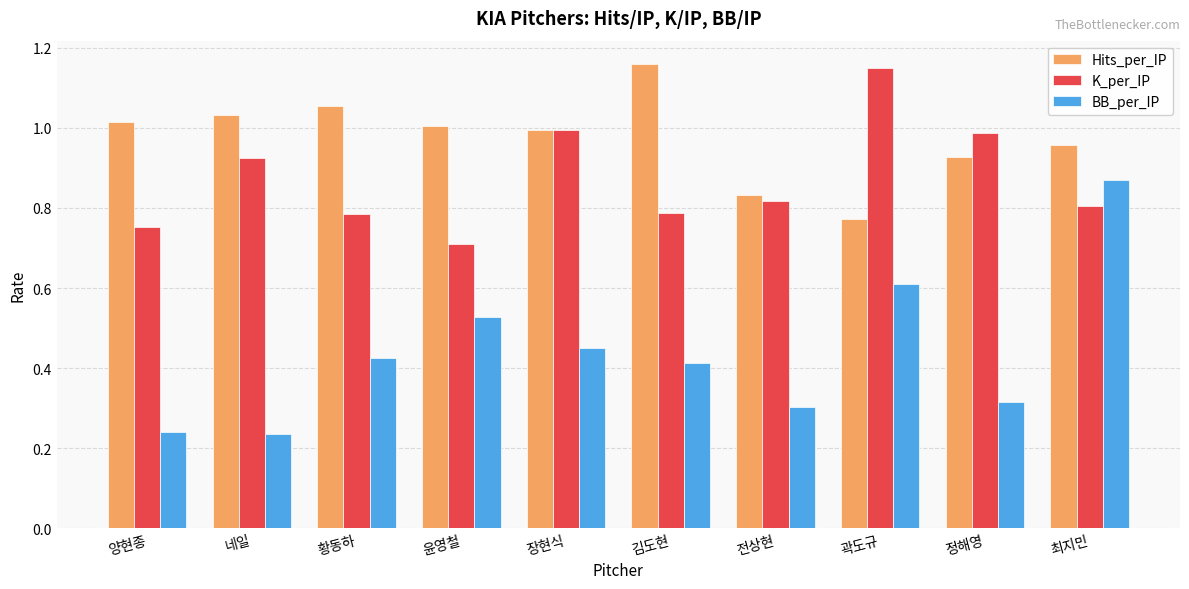

Is it true that BB_per_IP equals 0.1 at 양현종?

False